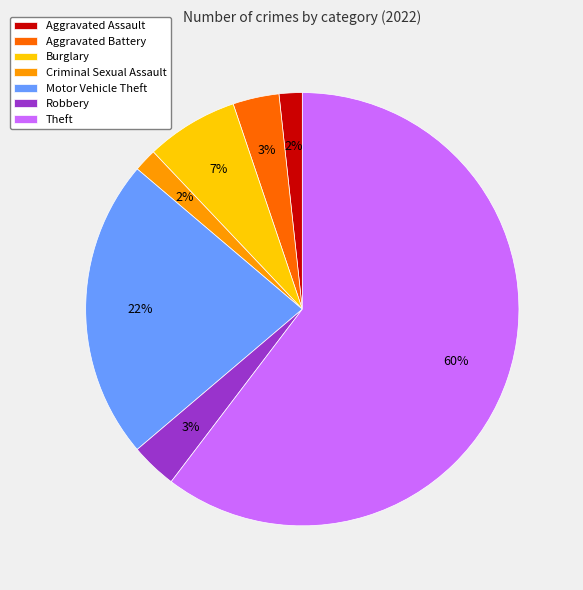

How many slices are in this pie chart?

7